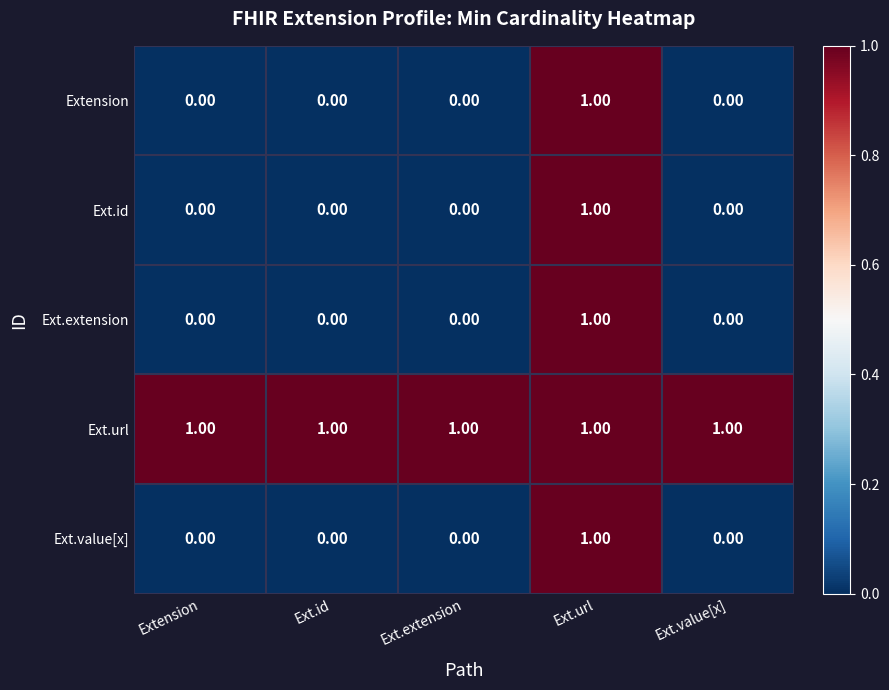

Count the number of data series in this chart.

5